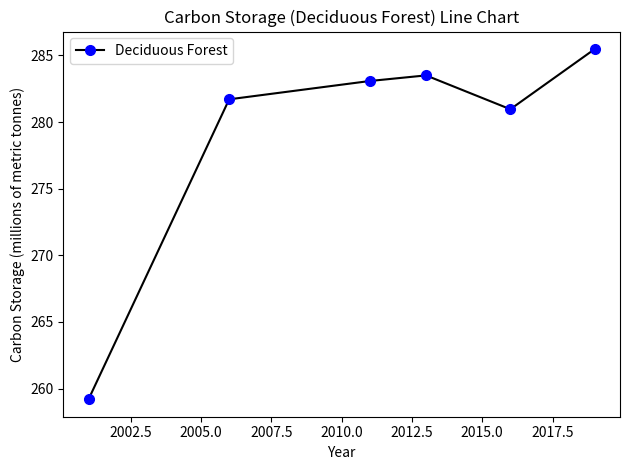

What is the sum of all values?

1673.9